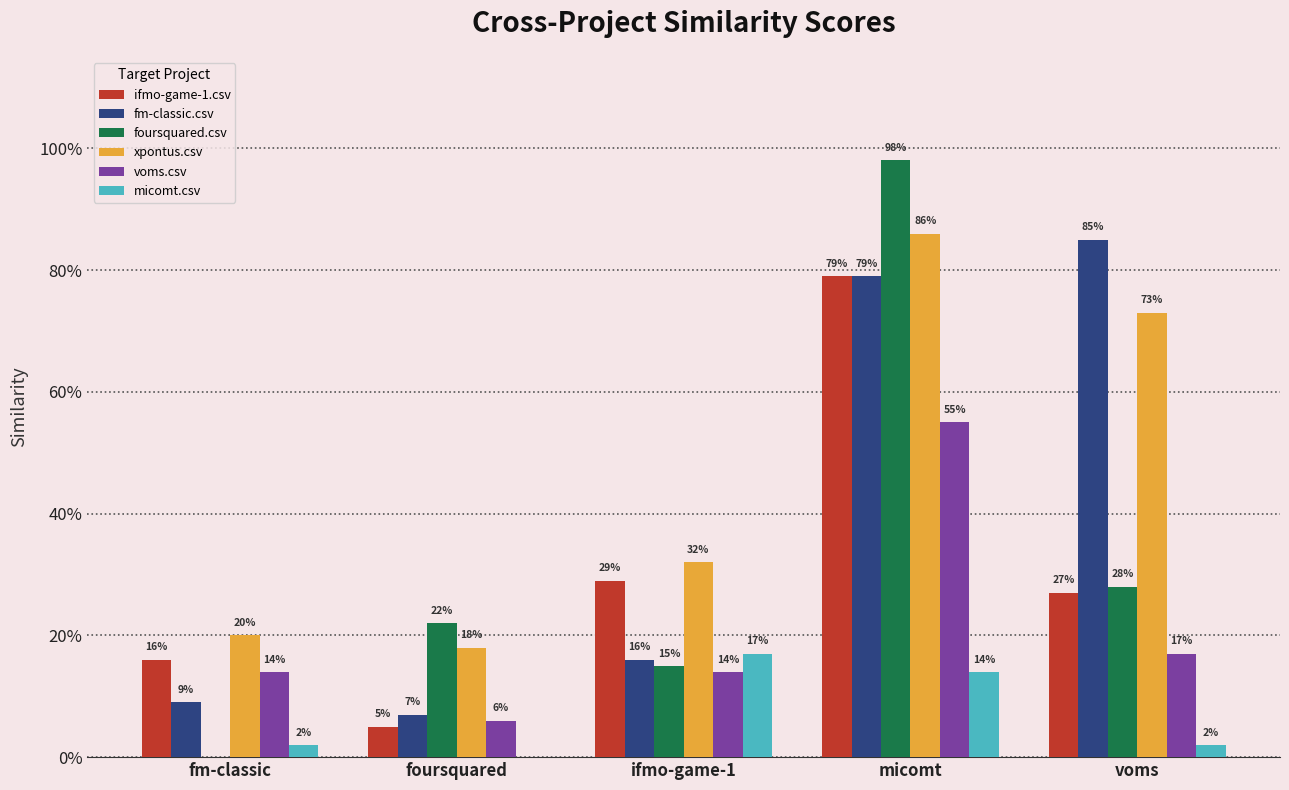

Reading left to right, transcribe all the data shown in this chart.

ifmo-game-1.csv: 0.2	0.1	0.3	0.8	0.3
fm-classic.csv: 0.1	0.1	0.2	0.8	0.8
foursquared.csv: 0.0	0.2	0.1	1.0	0.3
xpontus.csv: 0.2	0.2	0.3	0.9	0.7
voms.csv: 0.1	0.1	0.1	0.6	0.2
micomt.csv: 0.0	0.0	0.2	0.1	0.0